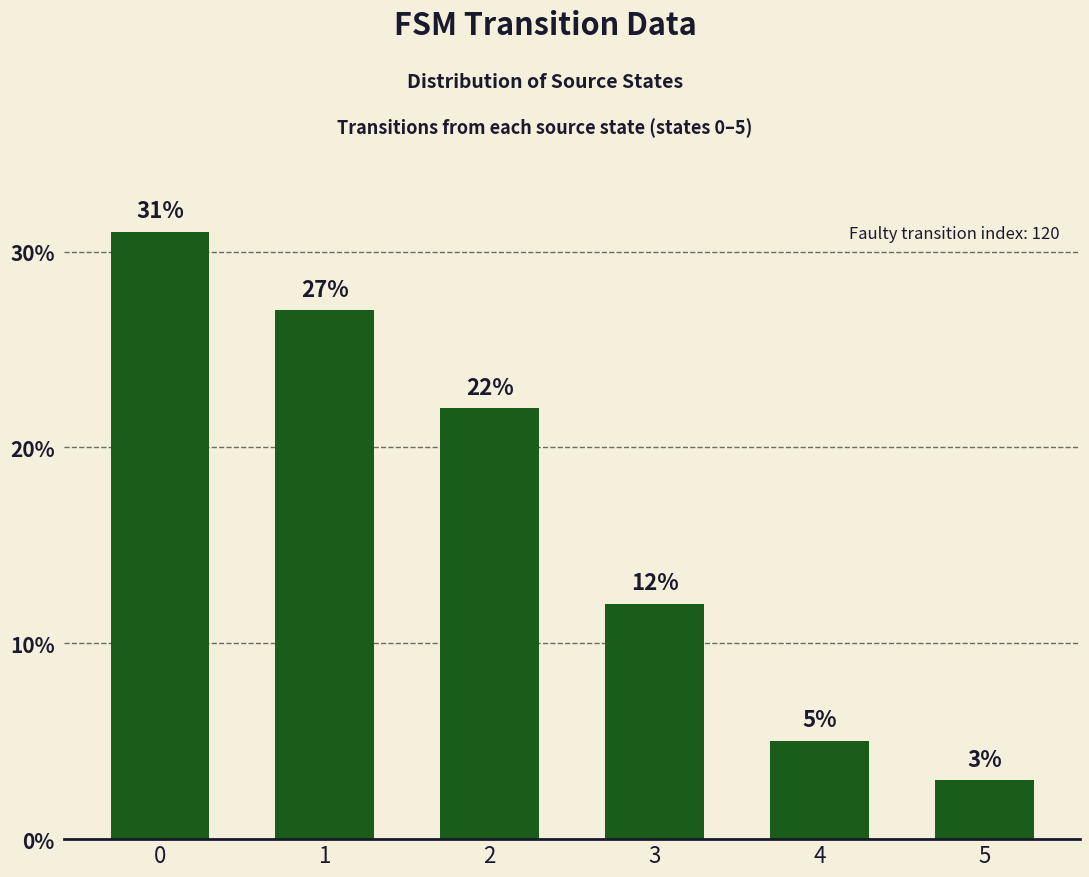

Are the bars horizontal?

No